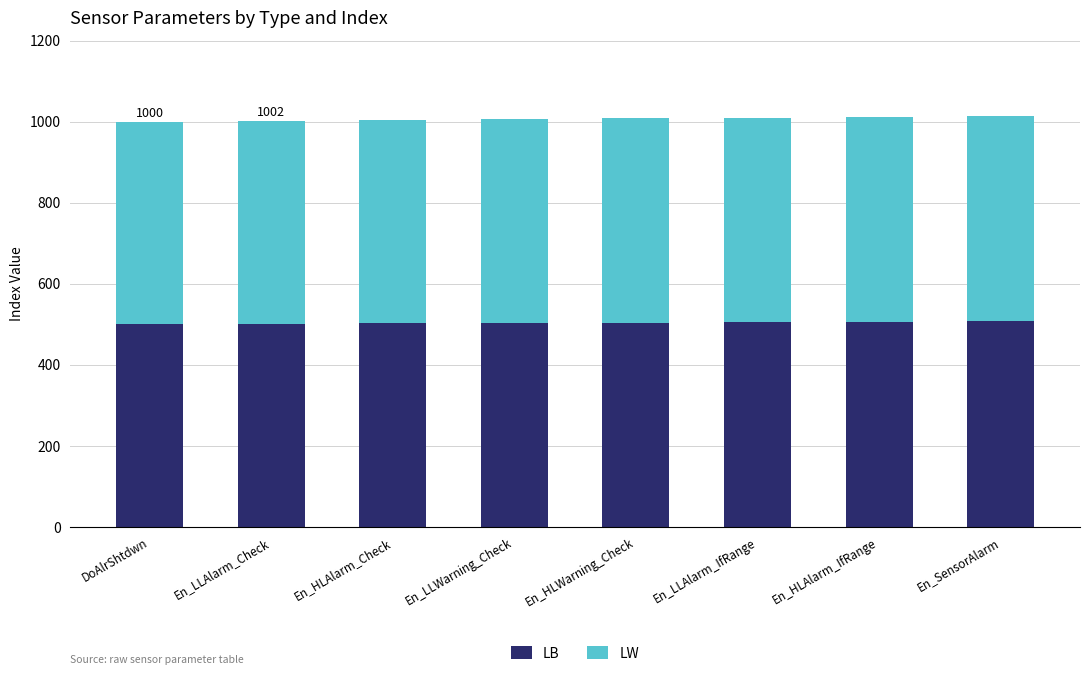

What are all the series names shown in the legend?

LB, LW